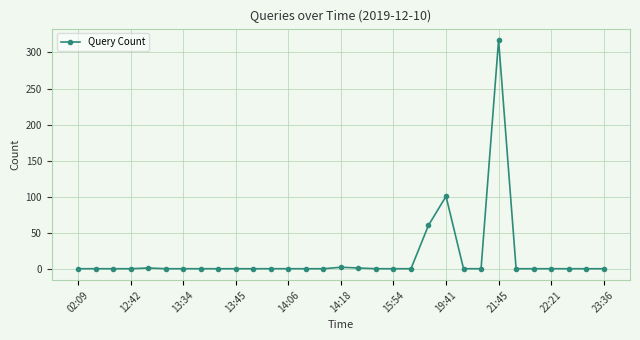

What is the minimum value shown in the chart?

1